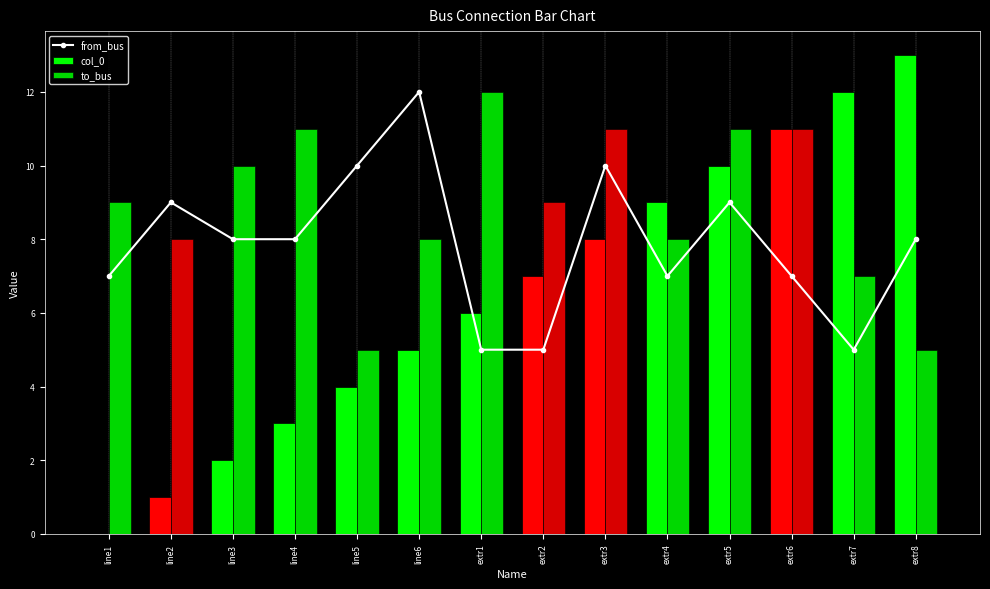

How many data points does each series have?

14